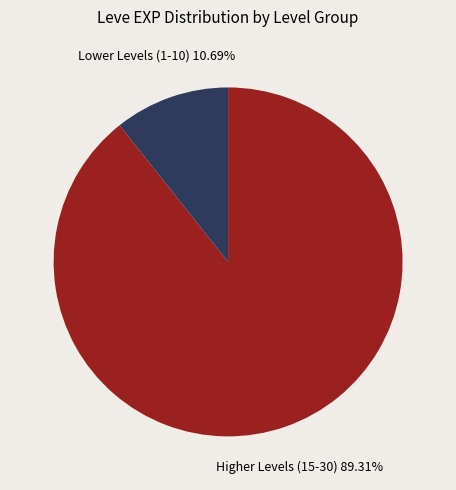

Does any single category account for the majority?

Yes